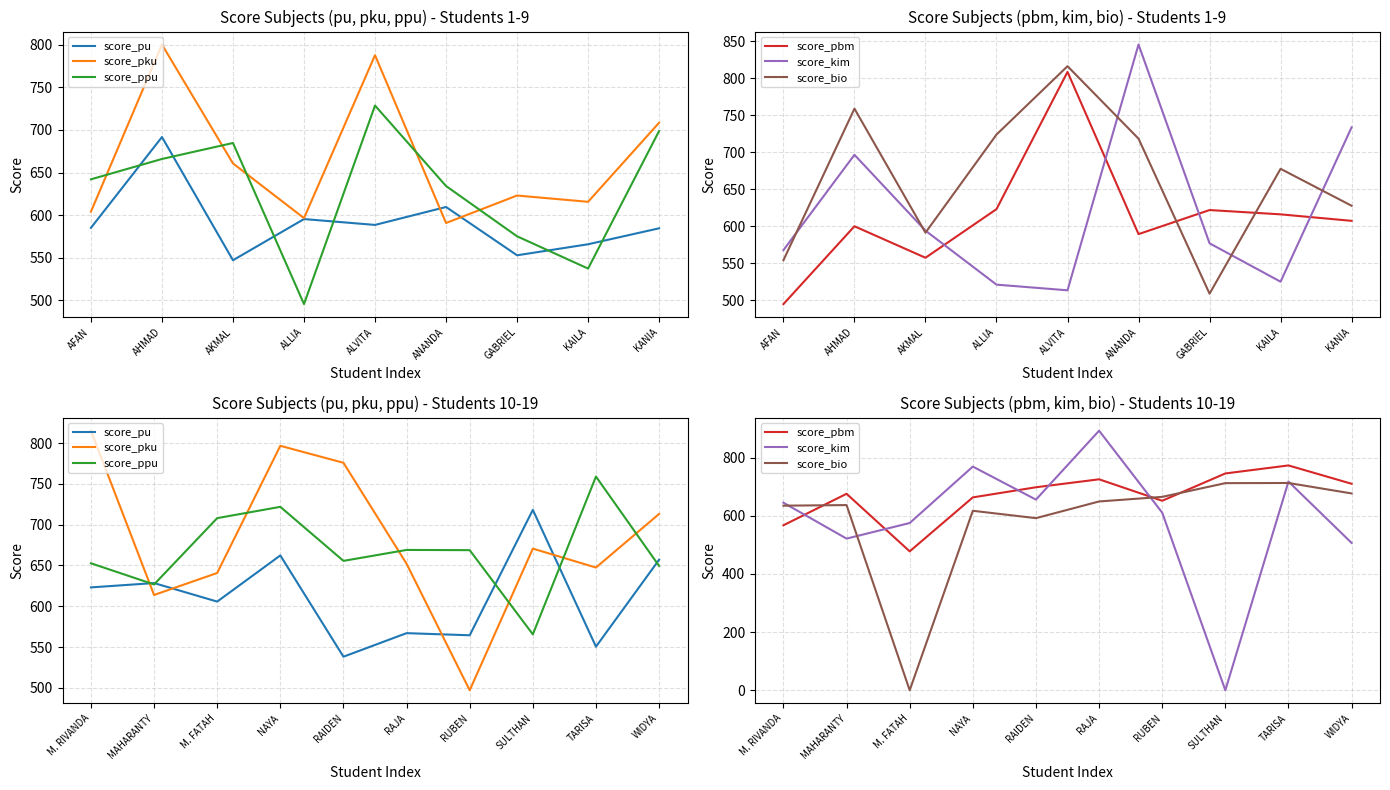

At which category does score_pbm reach its first local valley?

M. FATAH